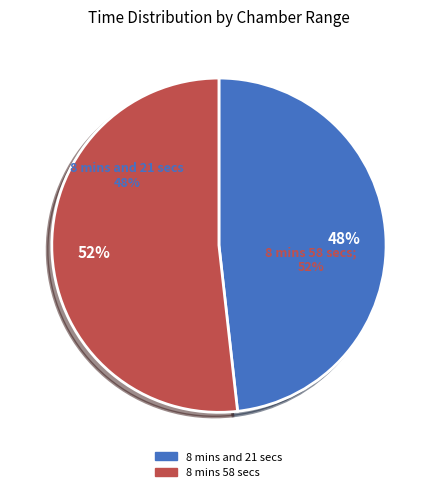

Which has a higher value, 8 mins and 21 secs or 8 mins 58 secs?

8 mins 58 secs